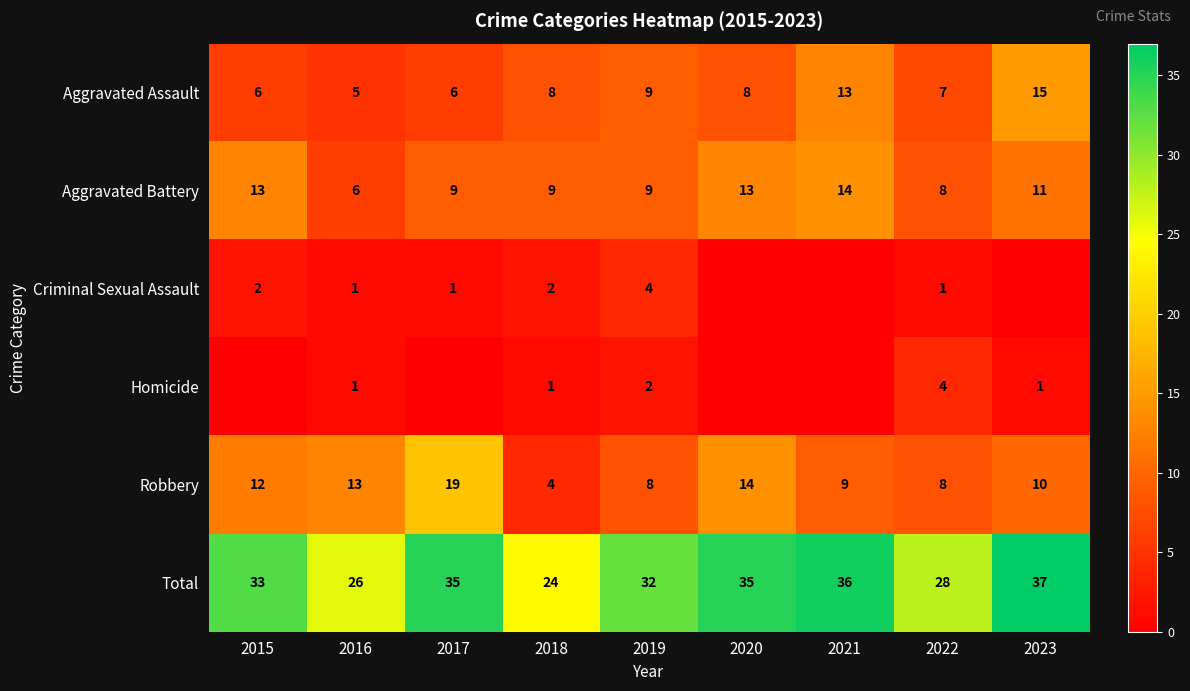

What is the difference between the Total values at 2023 and 2016?

11